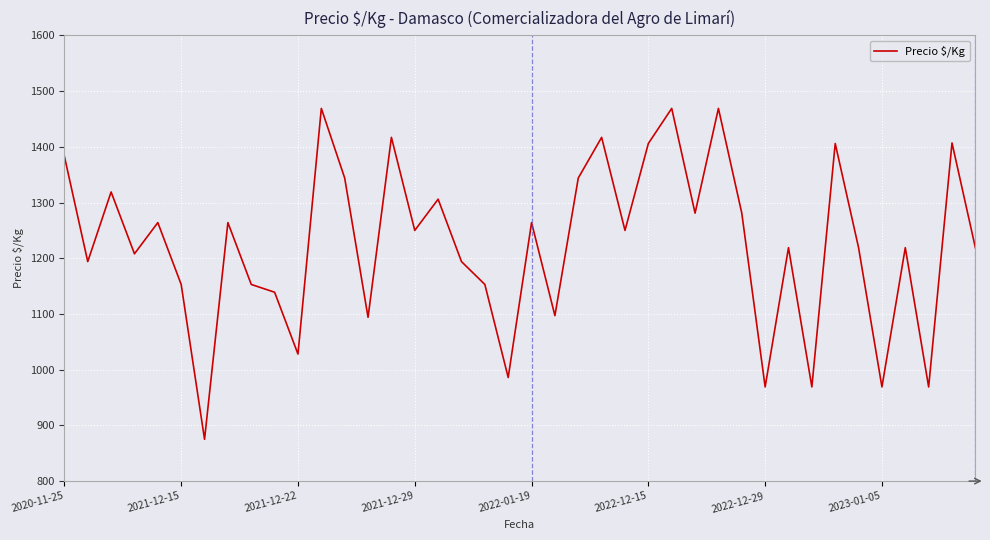

What is the minimum value shown in the chart?

875